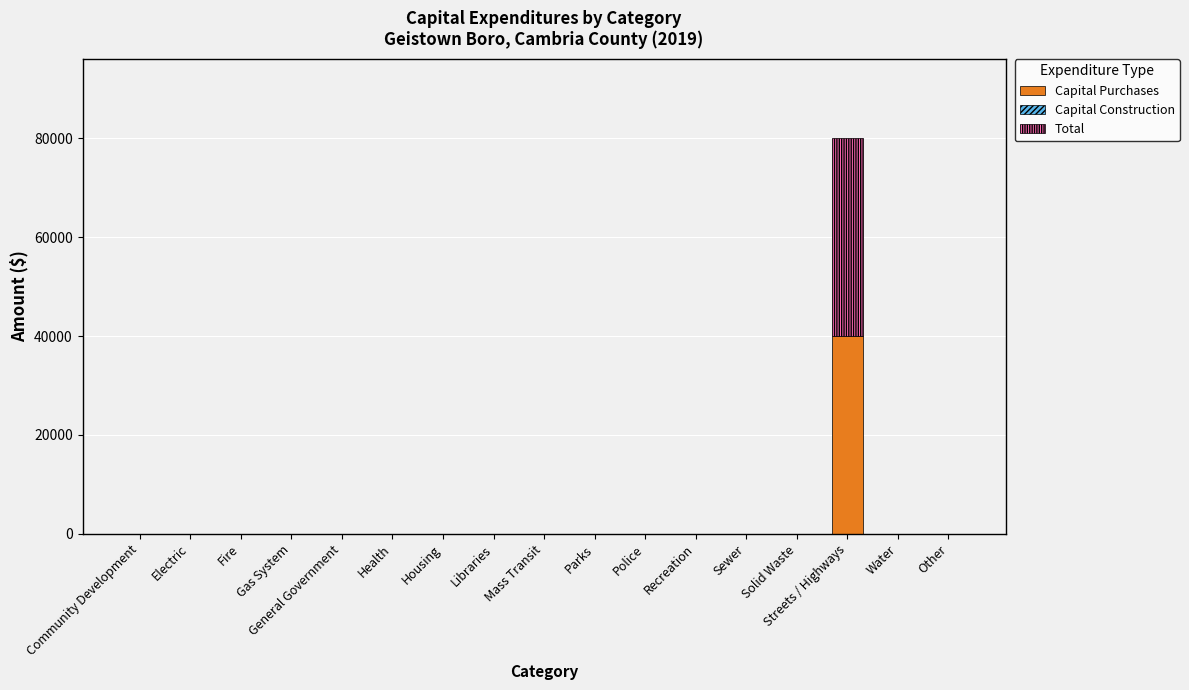

True or false: Capital Purchases has a value of -24095 at Health.

False